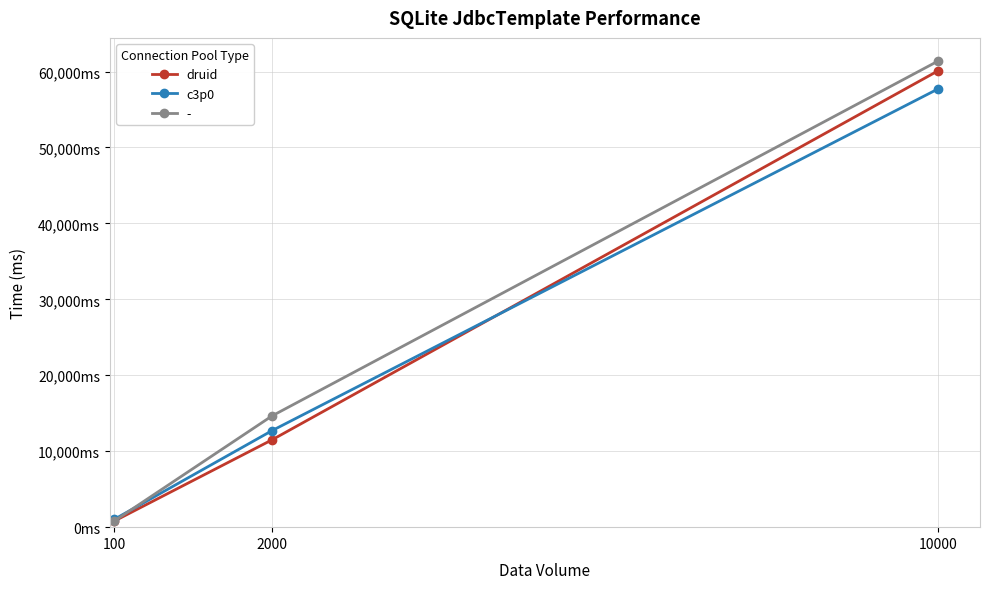

The c3p0 series shows 20967 at 2000. True or false?

False